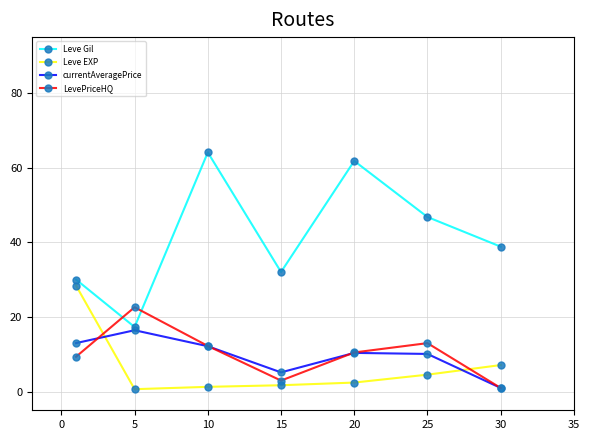

Which series has the widest spread of values?

Leve Gil